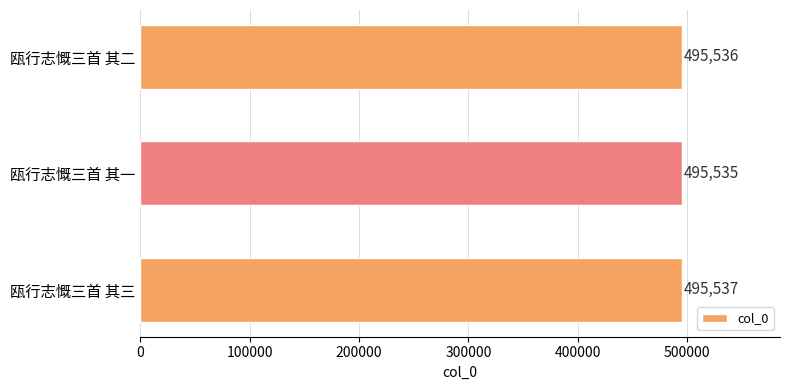

Does the chart contain stacked bars?

No